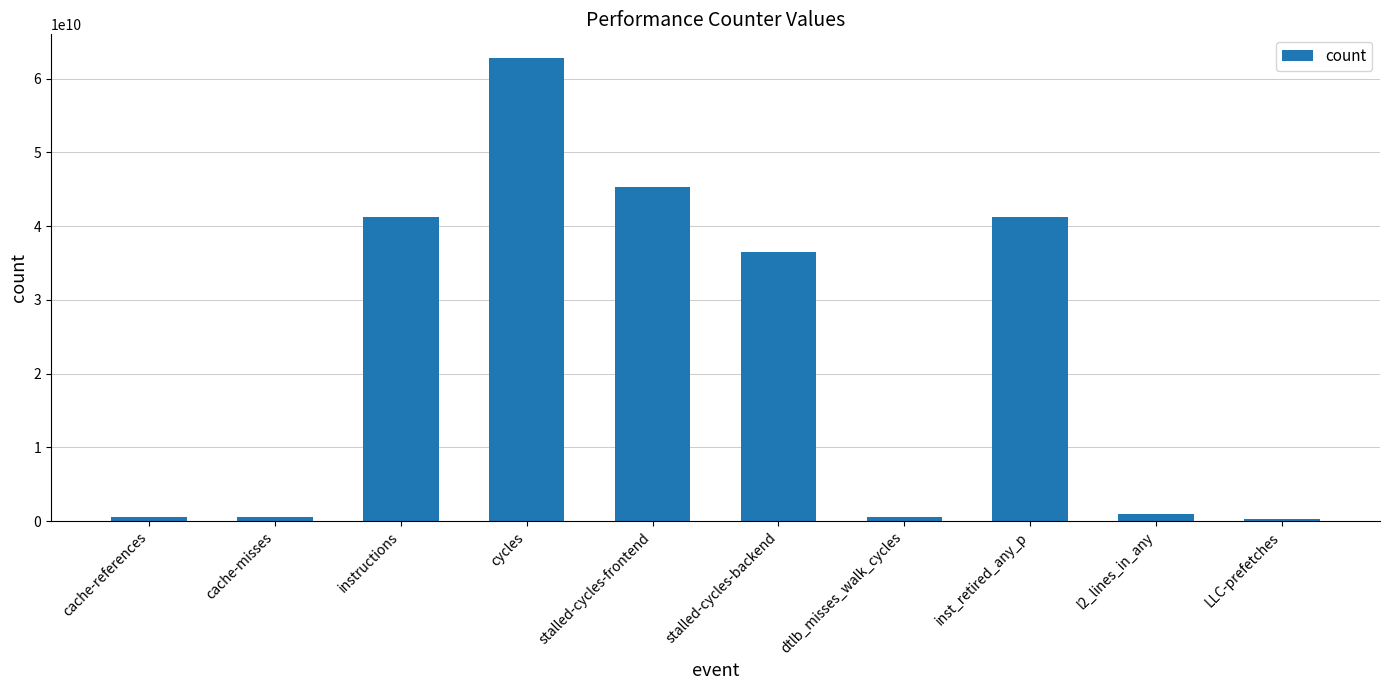

Between stalled-cycles-frontend and cycles, which is larger?

cycles